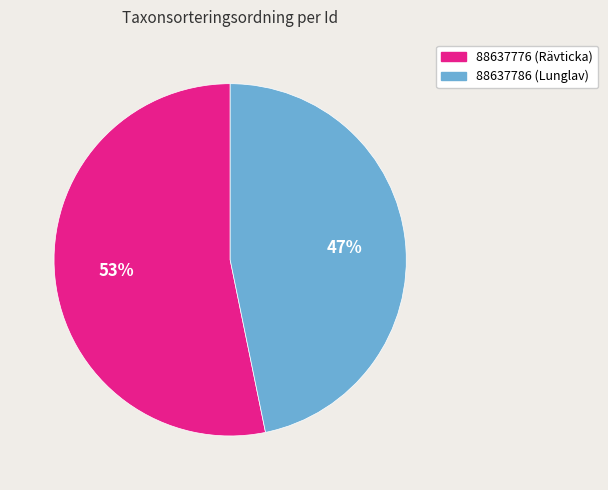

Is the sum of 88637776 (Rävticka) and 88637786 (Lunglav) greater than half?

Yes